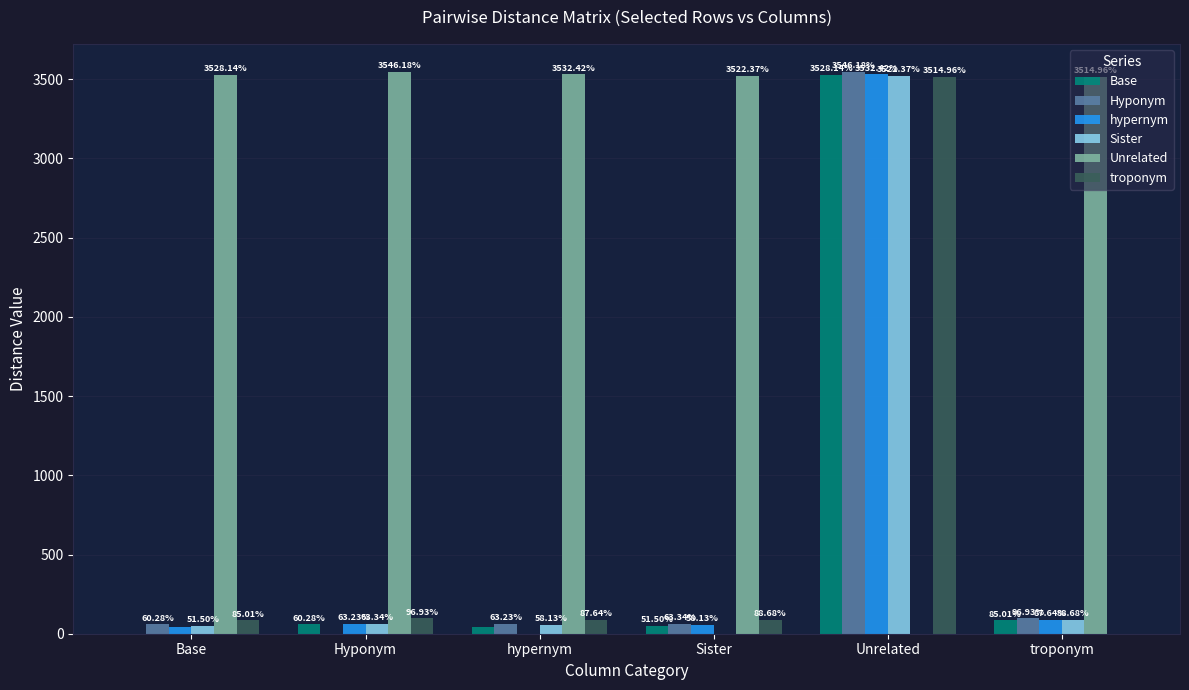

What is the total value across all series at hypernym?

3782.7